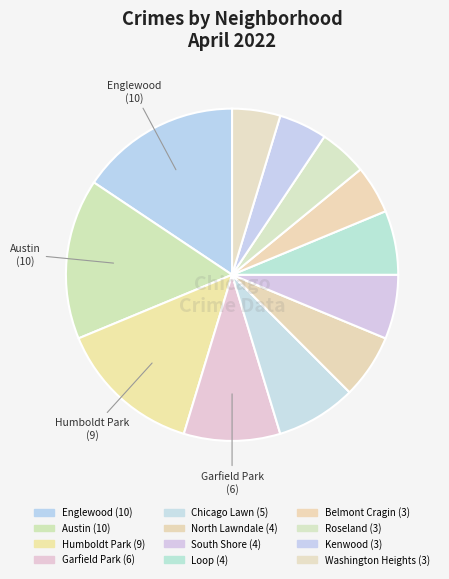

Count the number of slices in the pie.

12